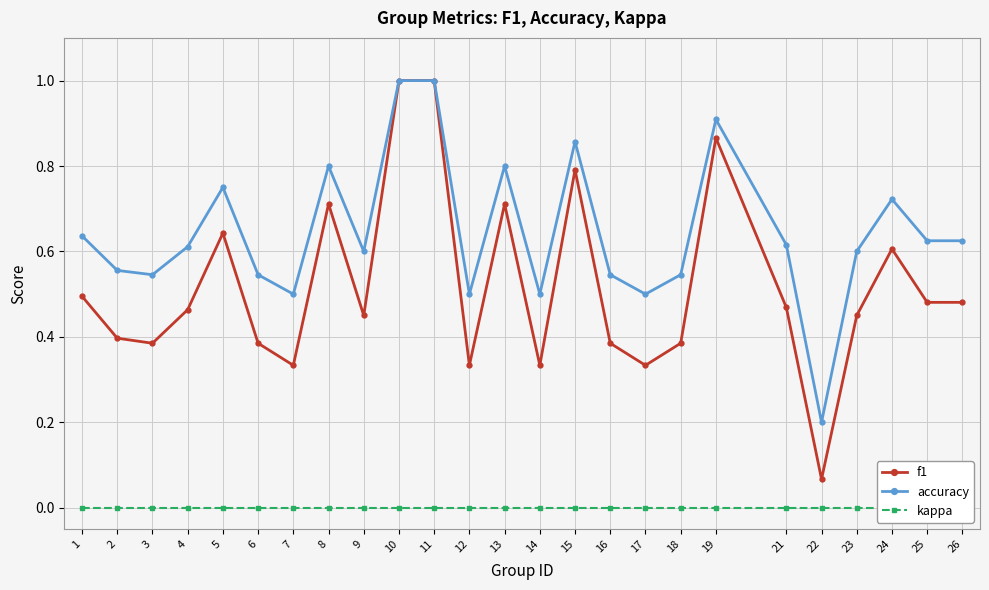

The value of f1 at 17 is 0.5. True or false?

False